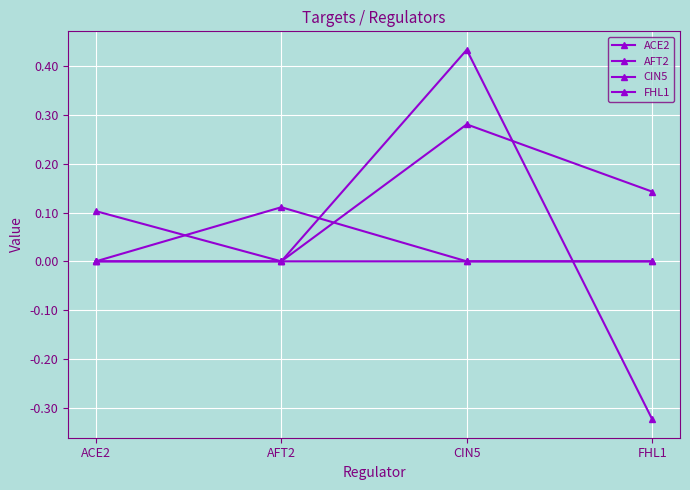

What is the maximum value shown in the chart?

0.4